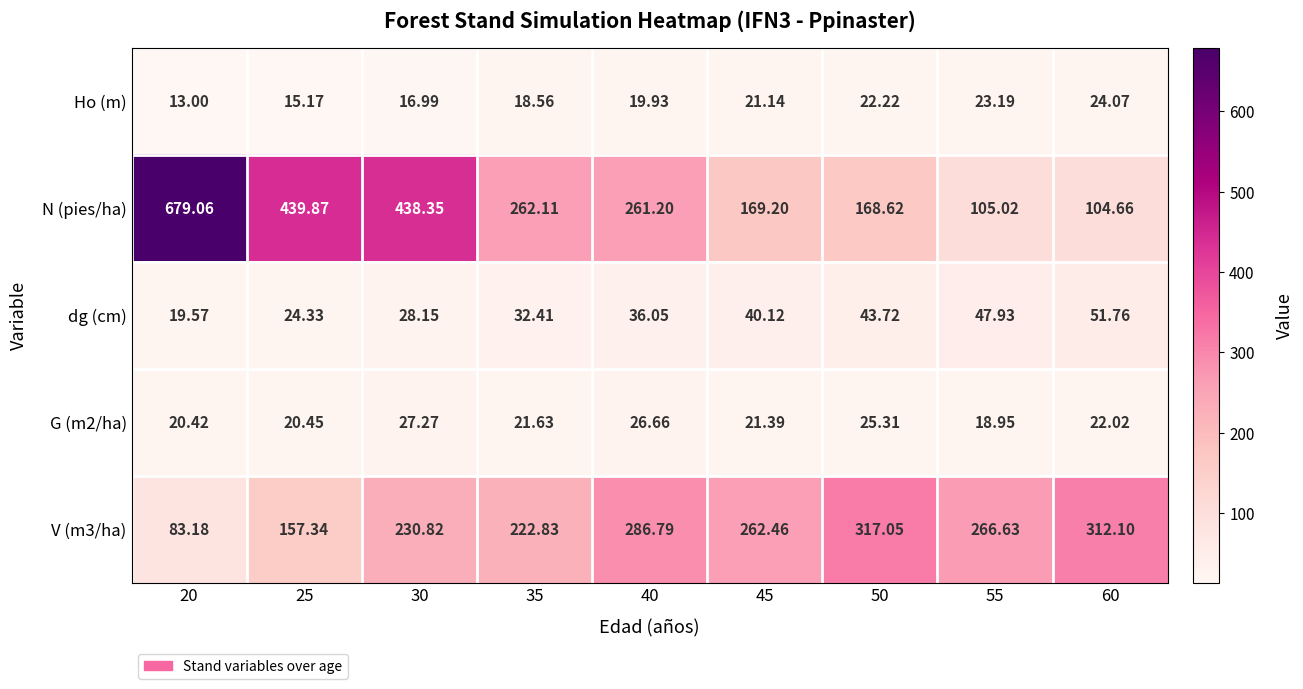

Which series has the widest spread of values?

N (pies/ha)